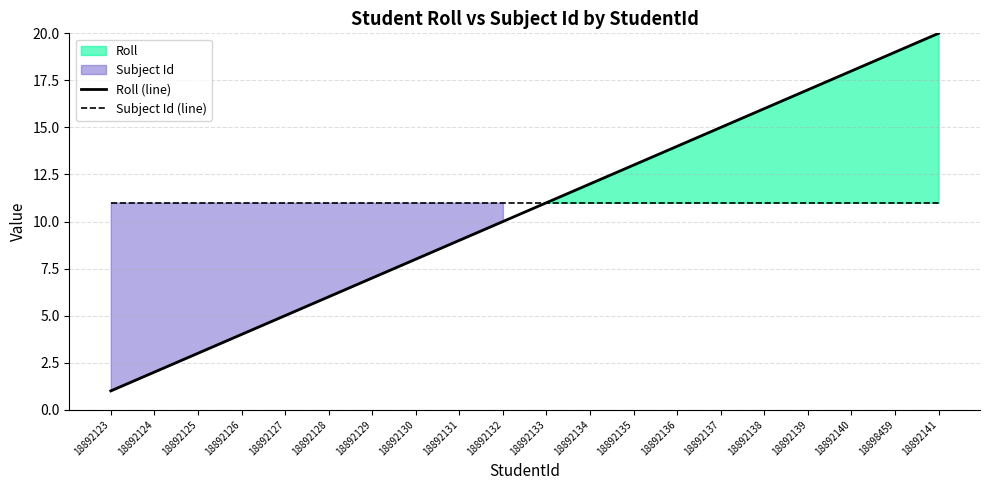

The value of Subject Id (line) at 18892141 is 11. True or false?

True